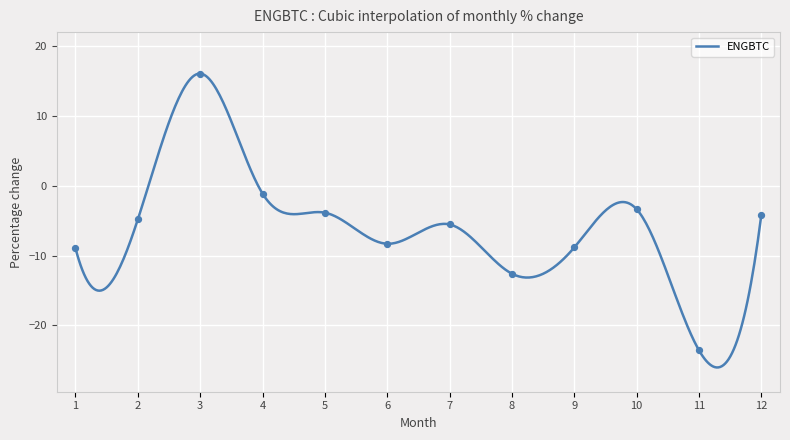

Between 6 and 10, which is larger?

10